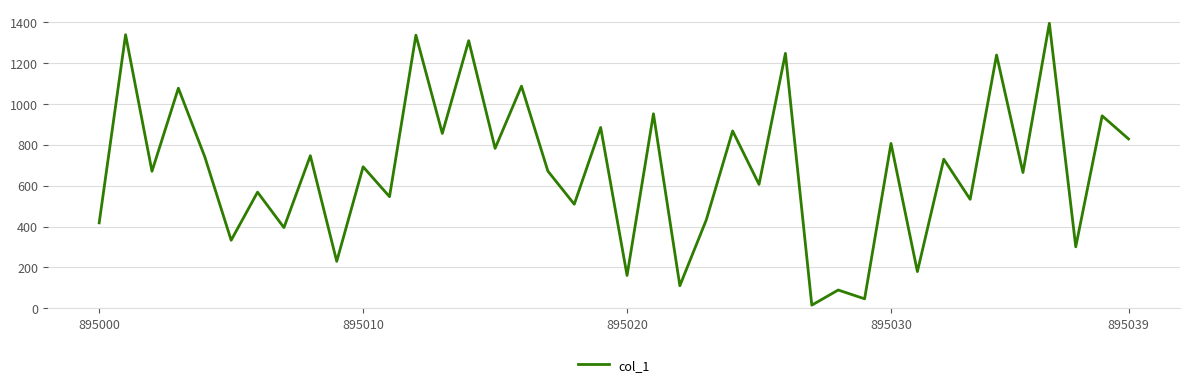

What is the difference between the maximum and minimum values?

1377